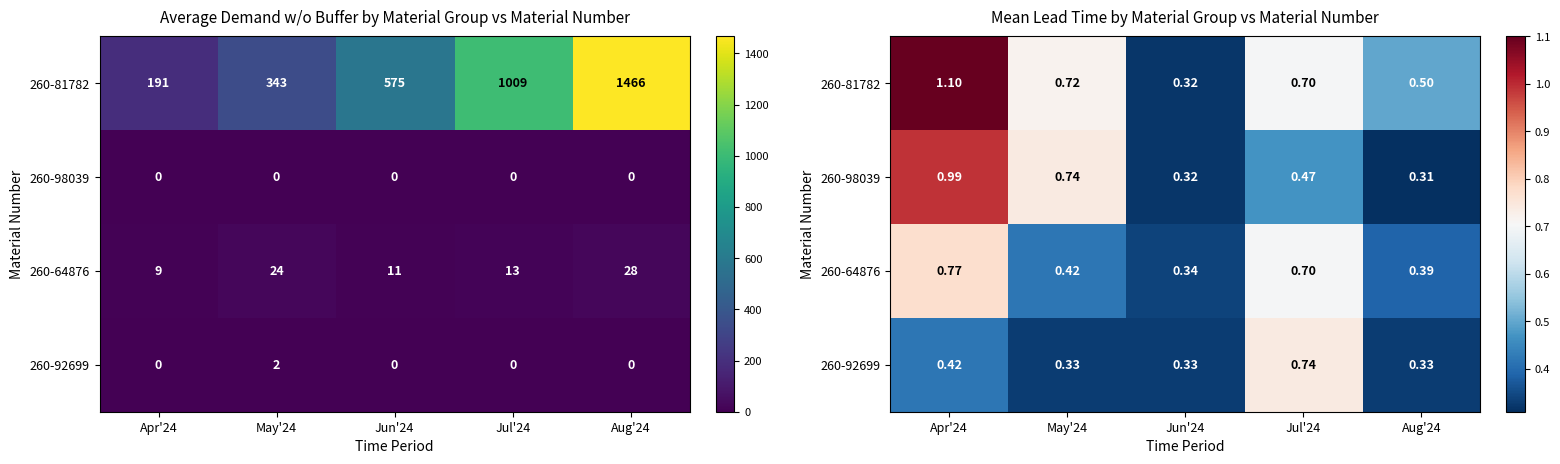

What is the sum of all 260-81782 values?

3.3